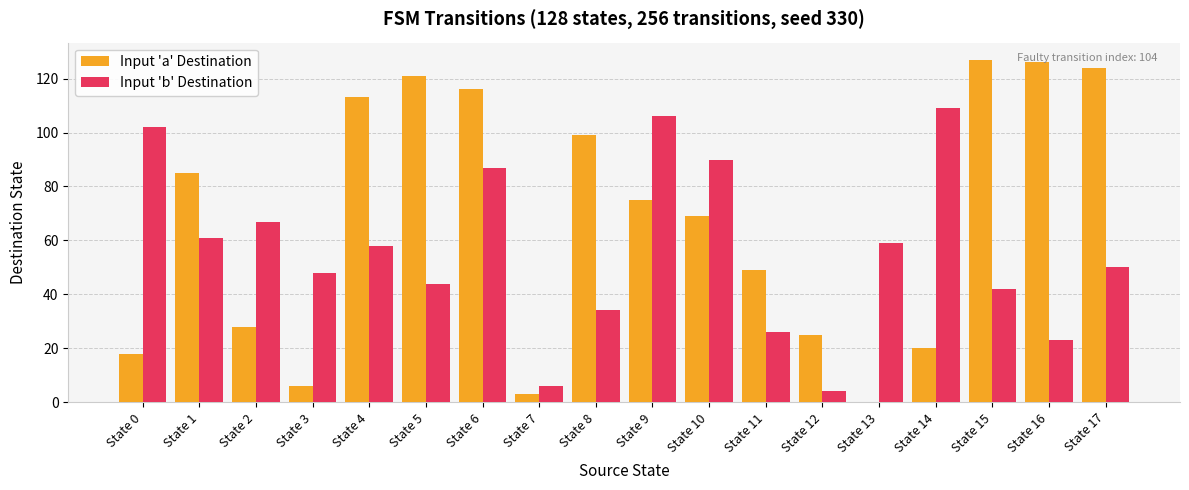

Which series changed the most between State 4 and State 6?

Input 'b' Destination